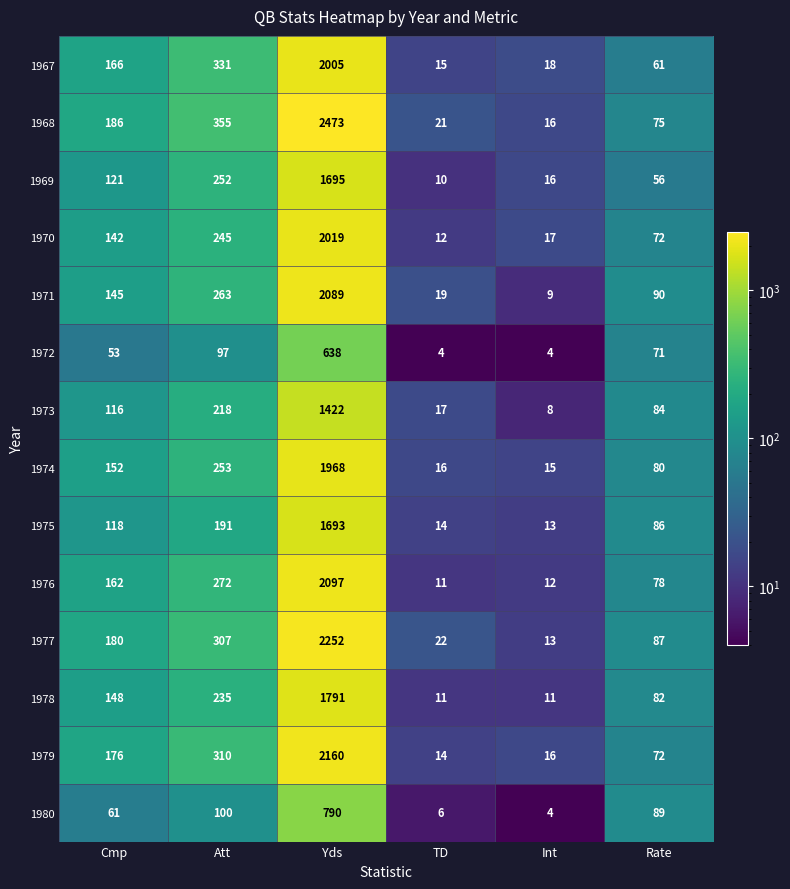

What is the difference between the maximum and second lowest values in the 1980 series?

784